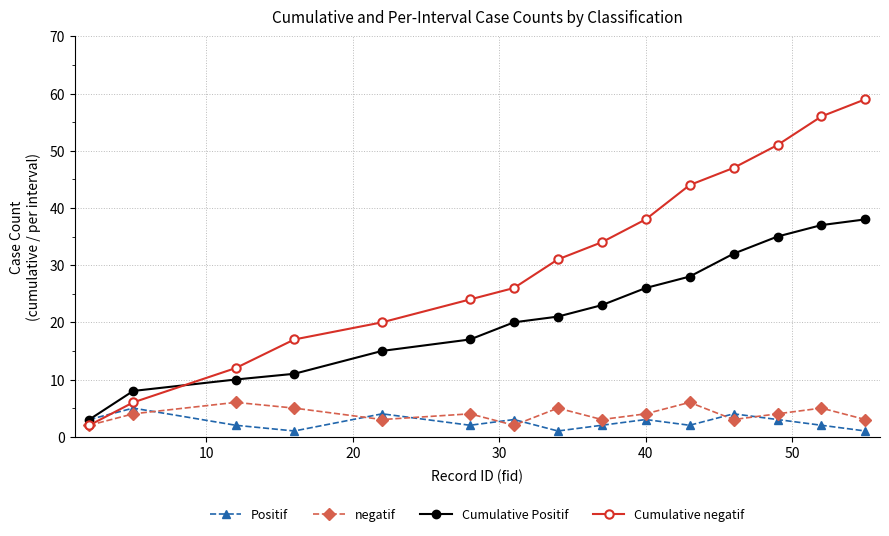

What is the value of the Cumulative Positif point at the 13th from the left?

35